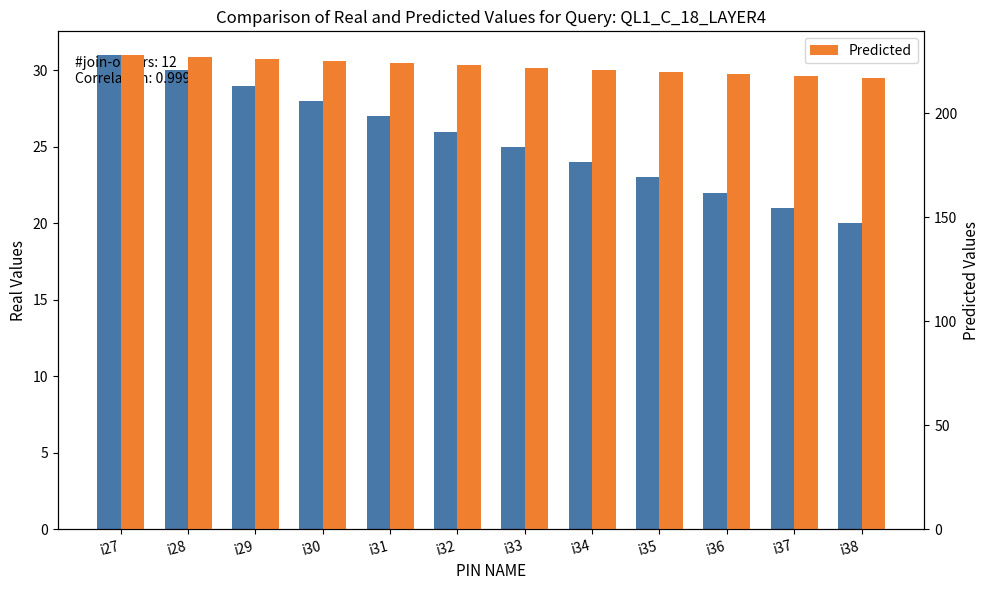

What is the spread (max minus min) of values at i37?

197